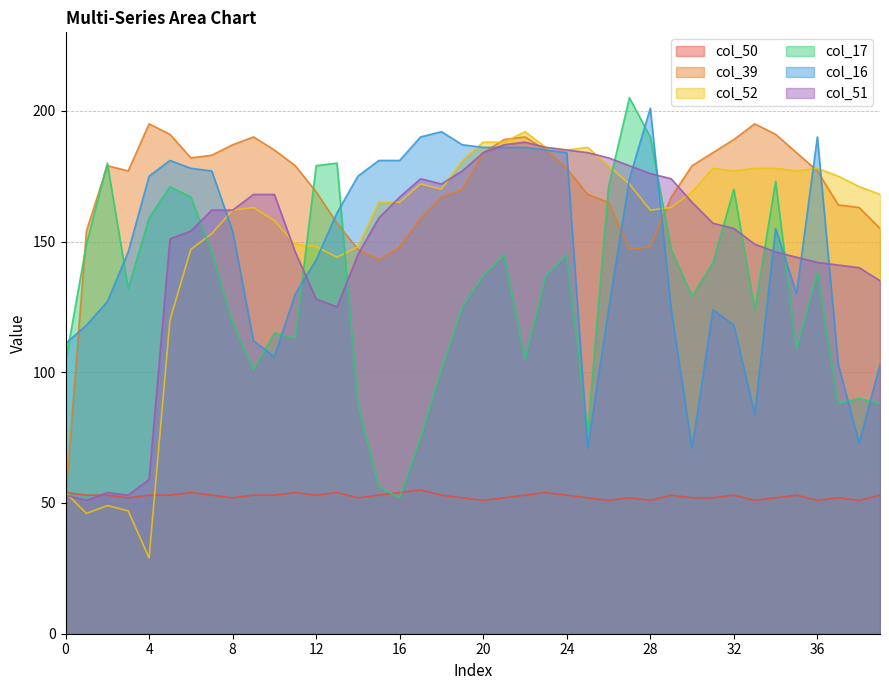

True or false: col_51 and col_50 cross at least once.

True